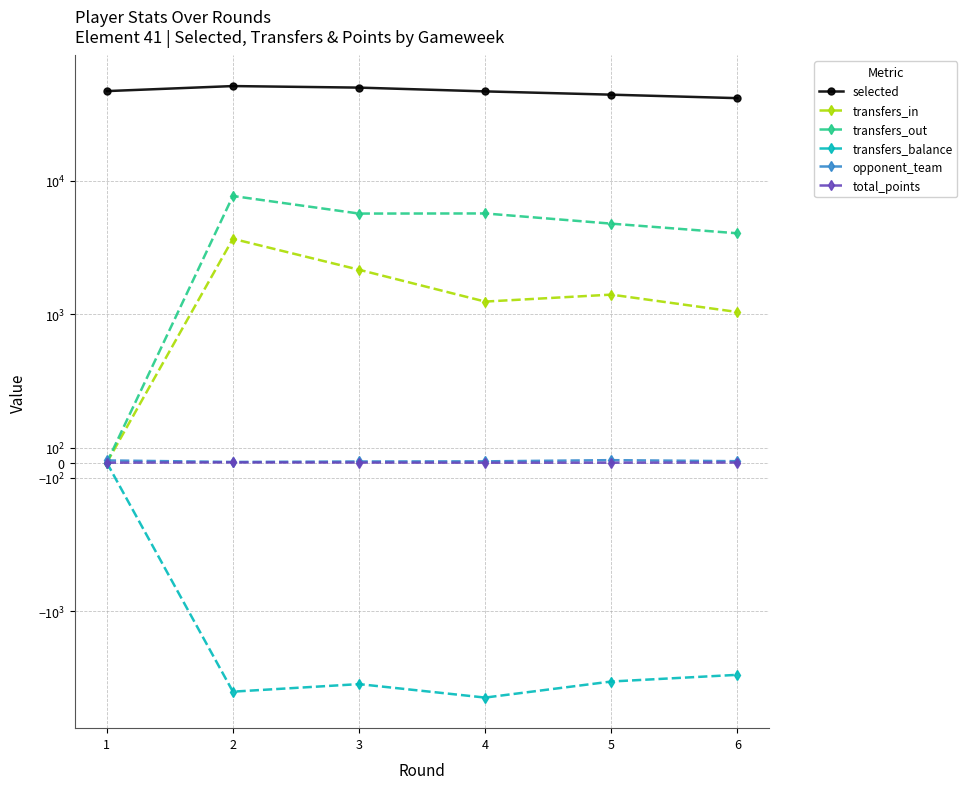

Where is the first local maximum for transfers_in?

2